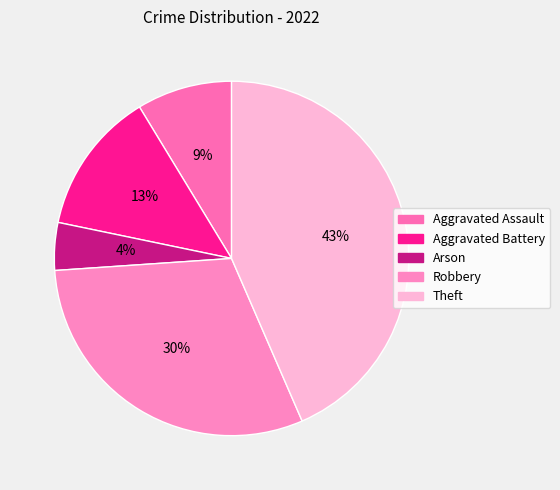

Approximately how many times larger is the value at Aggravated Assault compared to Aggravated Battery?

0.7